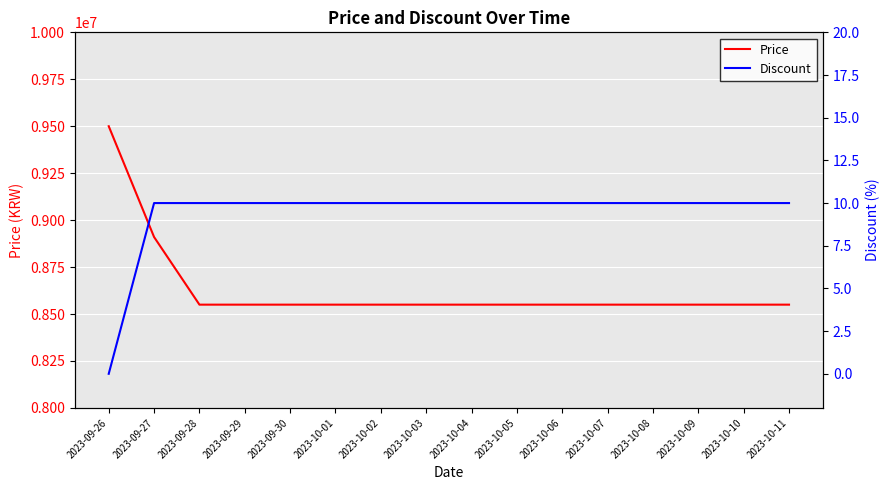

Reading right to left, transcribe all the data shown in this chart.

Price: 8550000	8550000	8550000	8550000	8550000	8550000	8550000	8550000	8550000	8550000	8550000	8550000	8550000	8550000	8910000	9500000
Discount: 10	10	10	10	10	10	10	10	10	10	10	10	10	10	10	0